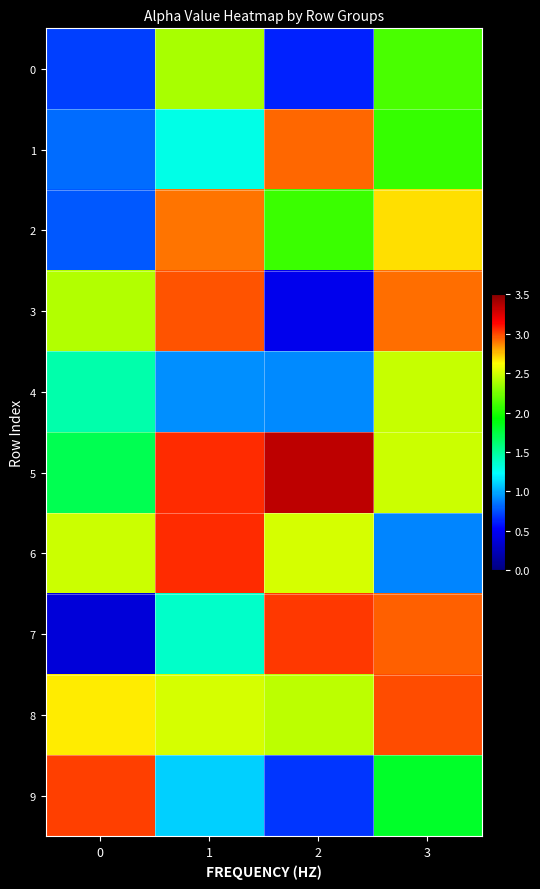

Reading left to right, extract all data points from this chart.

0: 0=0.7	1=2.4	2=0.6	3=2.1
1: 0=0.8	1=1.3	2=2.9	3=2.1
2: 0=0.8	1=2.9	2=2.1	3=2.7
3: 0=2.4	1=3.0	2=0.5	3=2.9
4: 0=1.5	1=0.9	2=0.9	3=2.5
5: 0=1.7	1=3.1	2=3.3	3=2.5
6: 0=2.5	1=3.0	2=2.5	3=0.9
7: 0=0.4	1=1.4	2=3.0	3=2.9
8: 0=2.7	1=2.5	2=2.4	3=3.0
9: 0=3.0	1=1.1	2=0.7	3=1.8